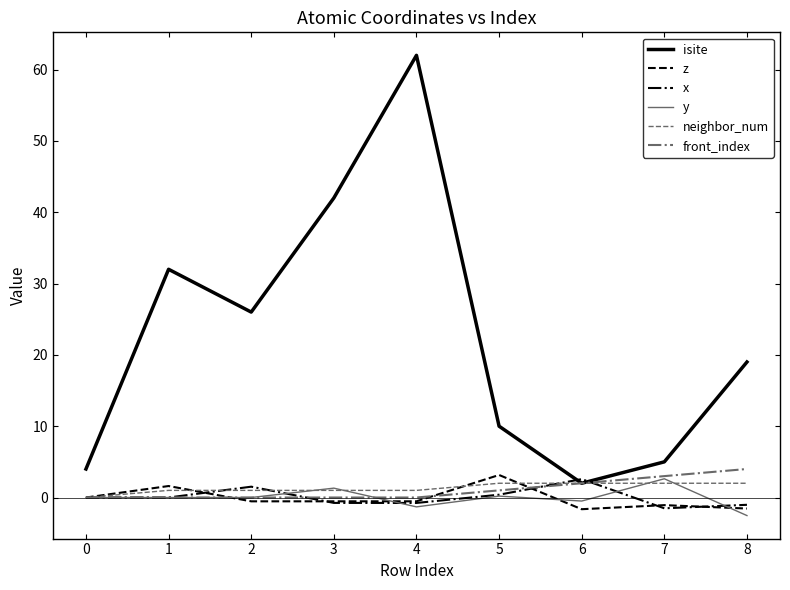

Is it true that y equals 2.6 at 7?

True